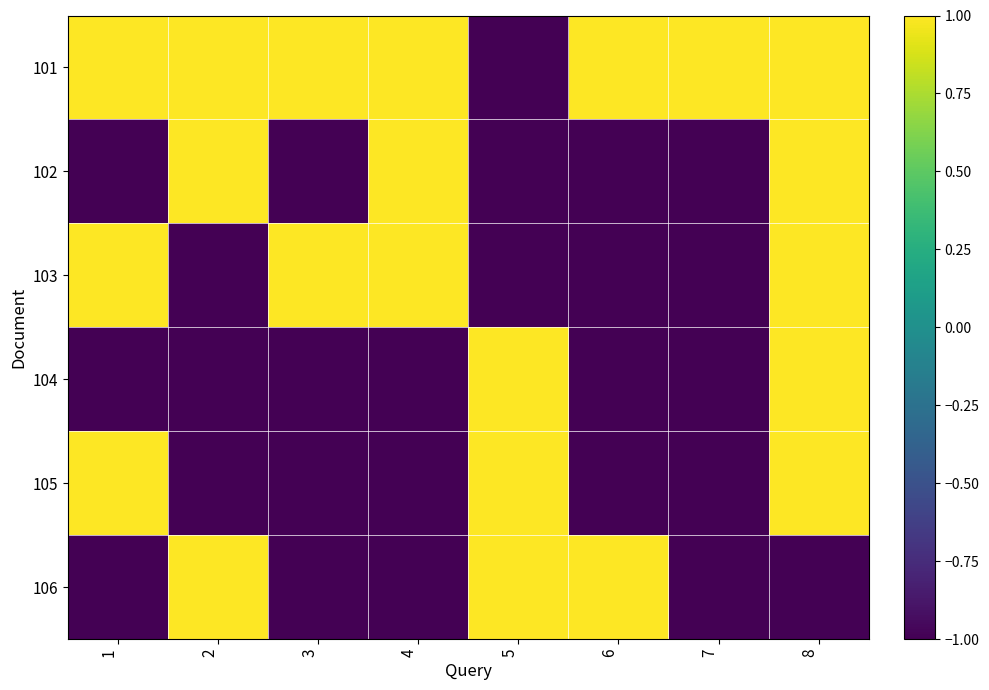

Reading left to right, transcribe all the data shown in this chart.

101: 1=1	2=1	3=1	4=1	5=-1	6=1	7=1	8=1
102: 1=-1	2=1	3=-1	4=1	5=-1	6=-1	7=-1	8=1
103: 1=1	2=-1	3=1	4=1	5=-1	6=-1	7=-1	8=1
104: 1=-1	2=-1	3=-1	4=-1	5=1	6=-1	7=-1	8=1
105: 1=1	2=-1	3=-1	4=-1	5=1	6=-1	7=-1	8=1
106: 1=-1	2=1	3=-1	4=-1	5=1	6=1	7=-1	8=-1